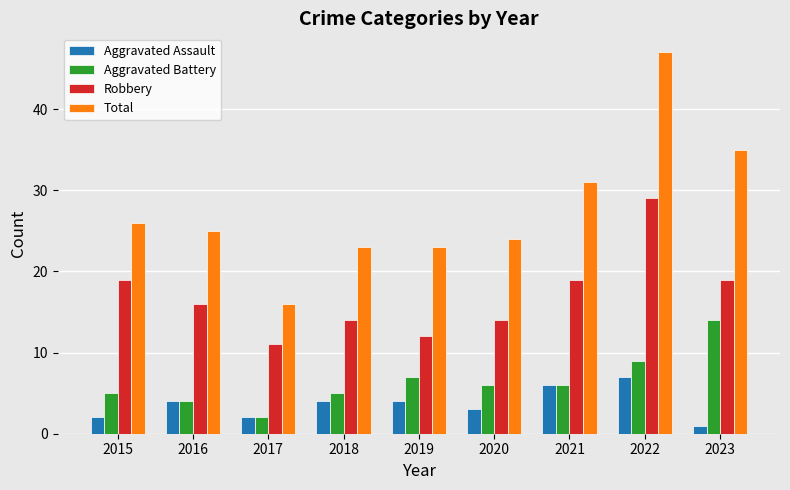

How many groups of bars are there?

9